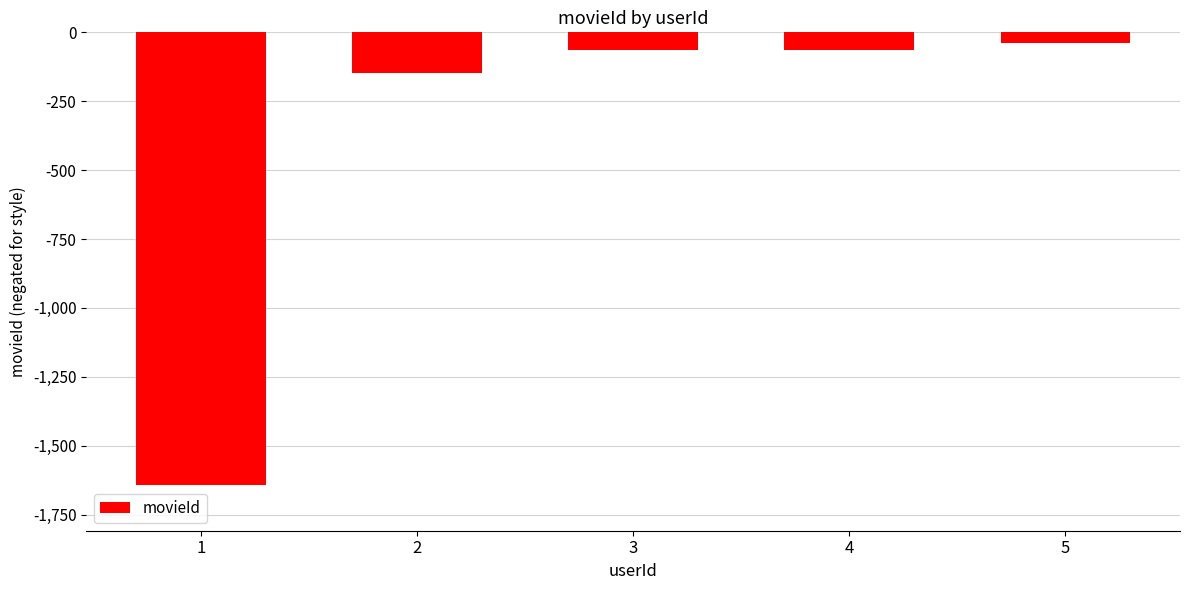

Is it true that the value at 2 is -45?

False